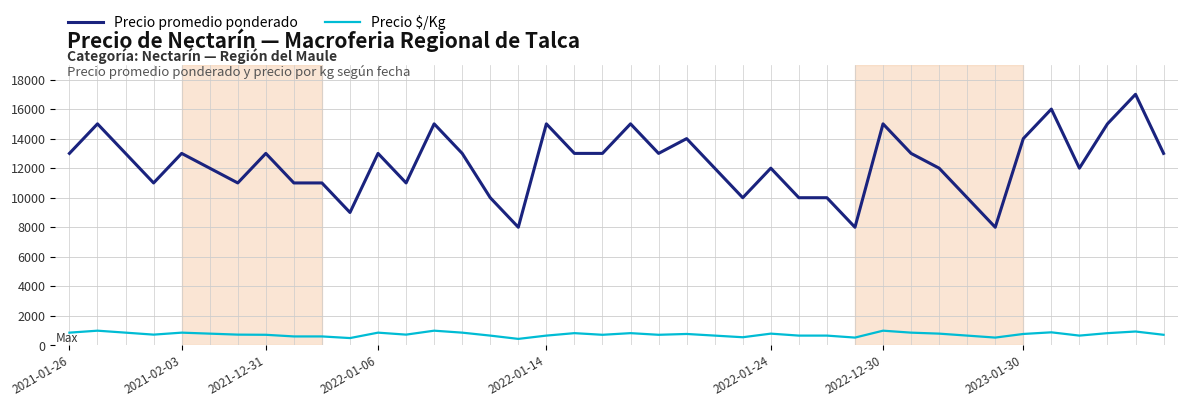

True or false: Precio $/Kg has more than 2 points higher than both neighbors.

True